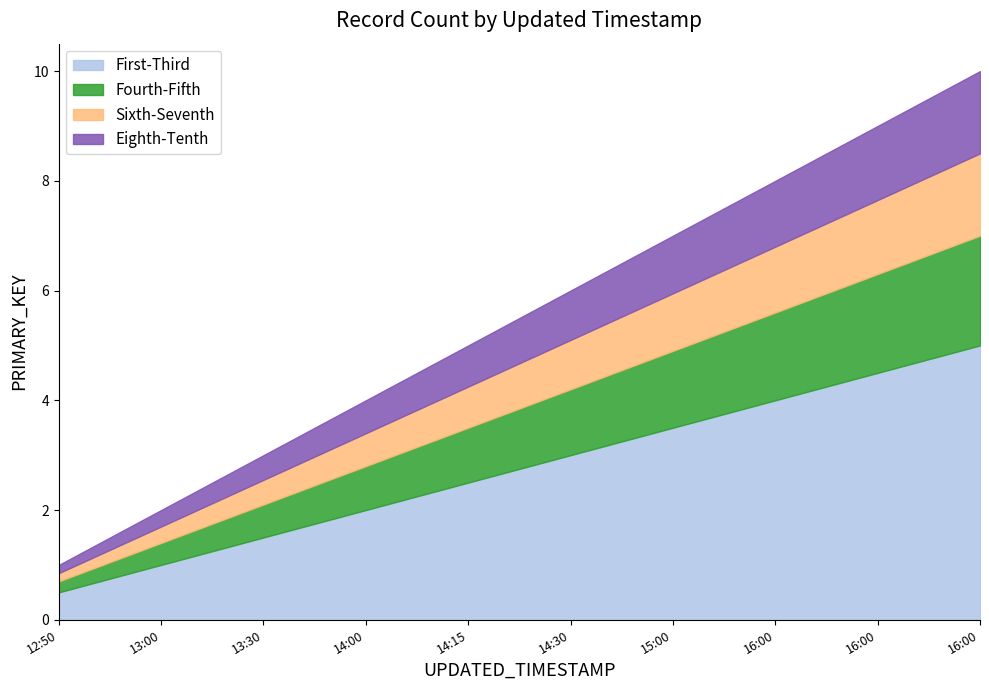

Approximately how many times larger is the value at 2020-08-19 15:00:00 compared to 2020-08-19 13:00:00?

3.5